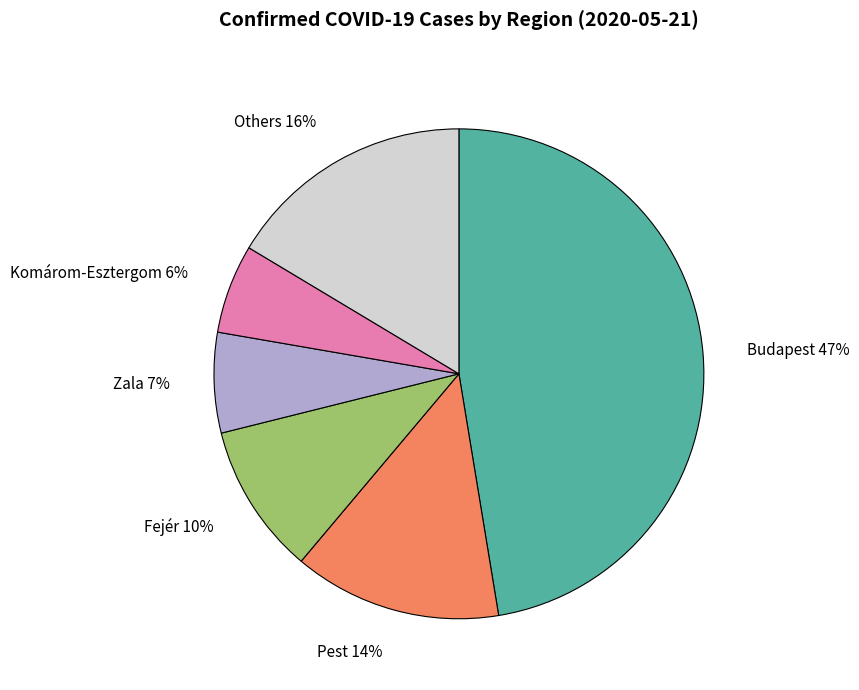

To the nearest percent, what is the average slice percentage?

17%